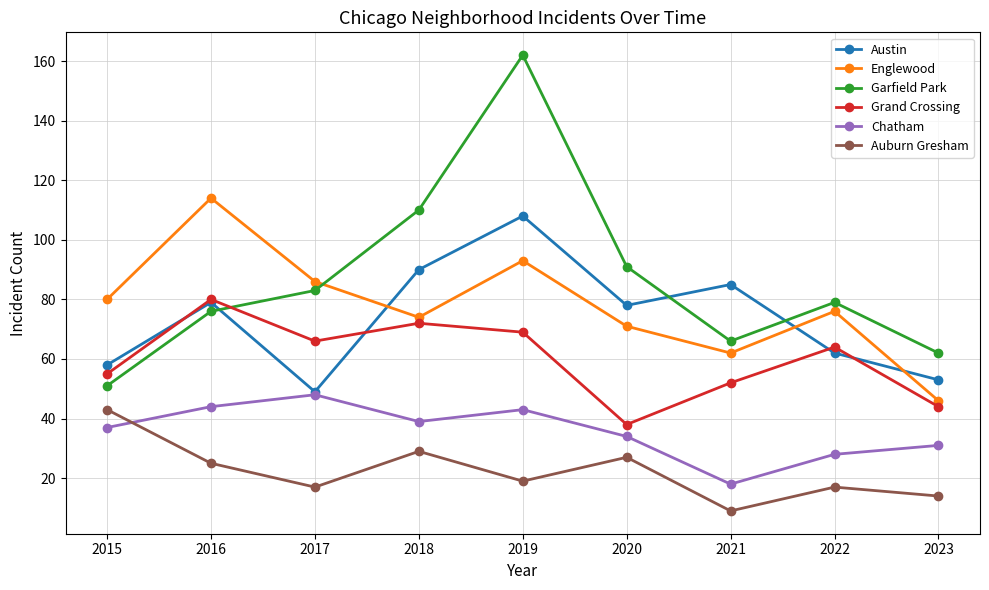

How many interior local peaks does the Austin series have?

3